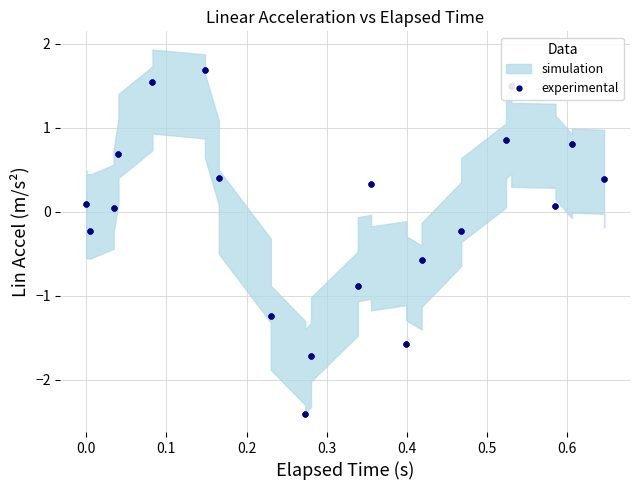

True or false: the data shows -0.3 at 28.

False